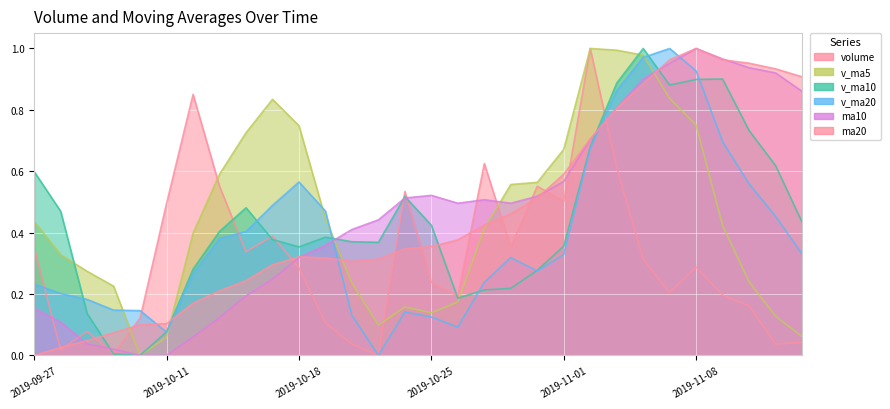

In ma10, how many points are lower than both neighbors (excluding endpoints)?

2